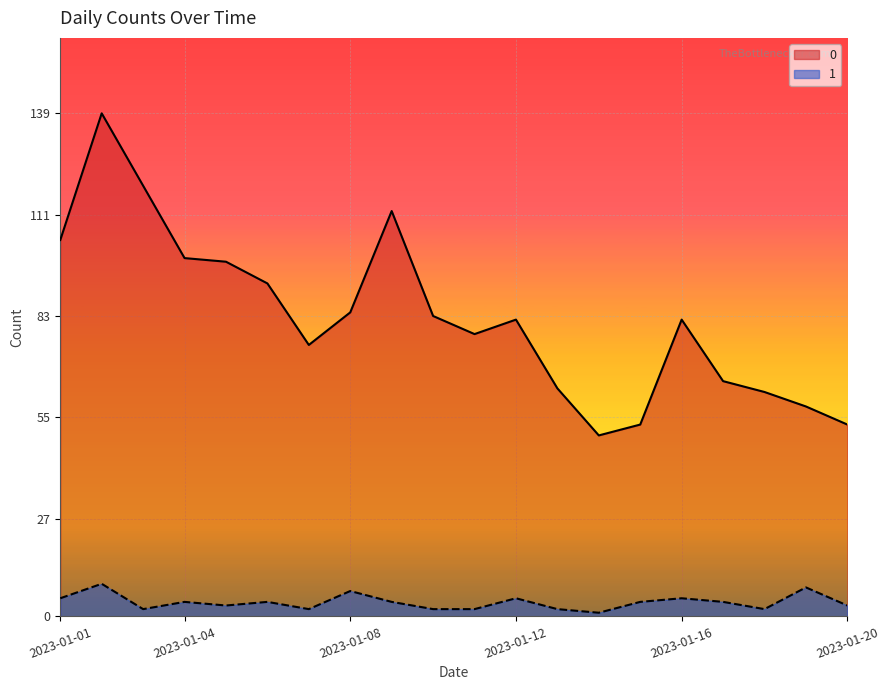

What is the difference between the second highest and second lowest values in the 1 series?

6